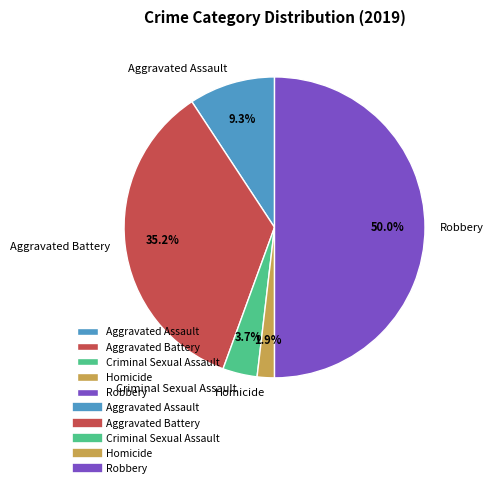

How many slices are in this pie chart?

5